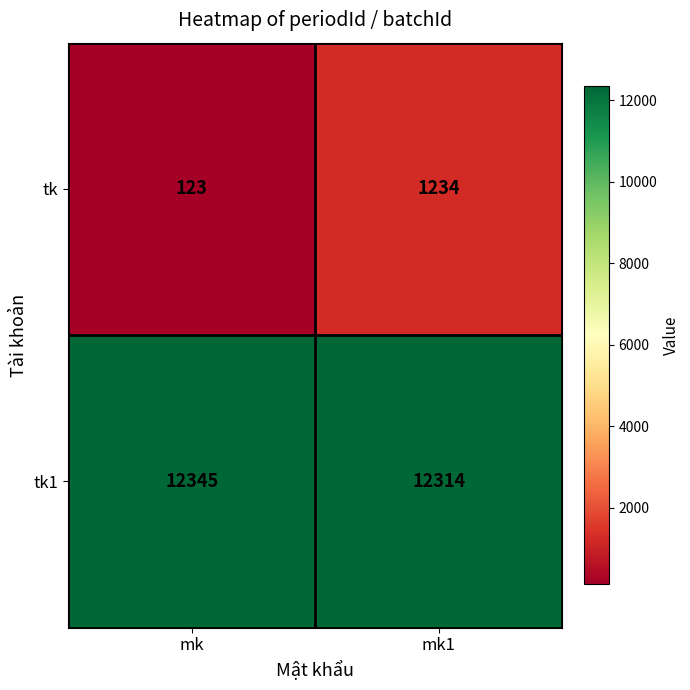

True or false: tk1 has a value of 12314 at mk1.

True